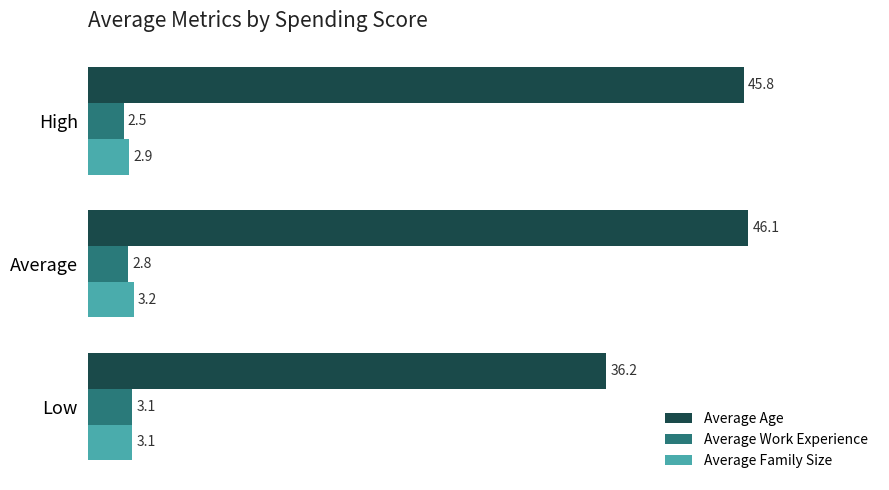

Rank the categories by Average Family Size value from lowest to highest.

High, Low, Average